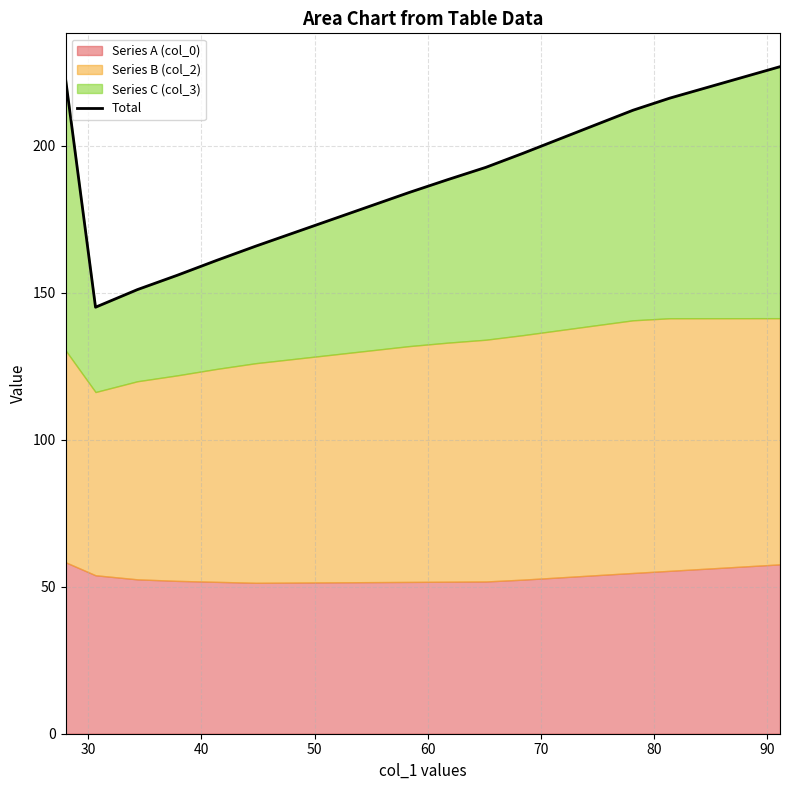

At which category does the data reach its first local valley?

30